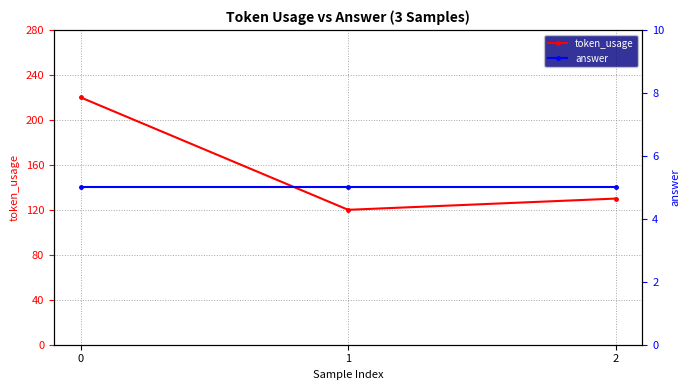

How many data points does each series have?

3